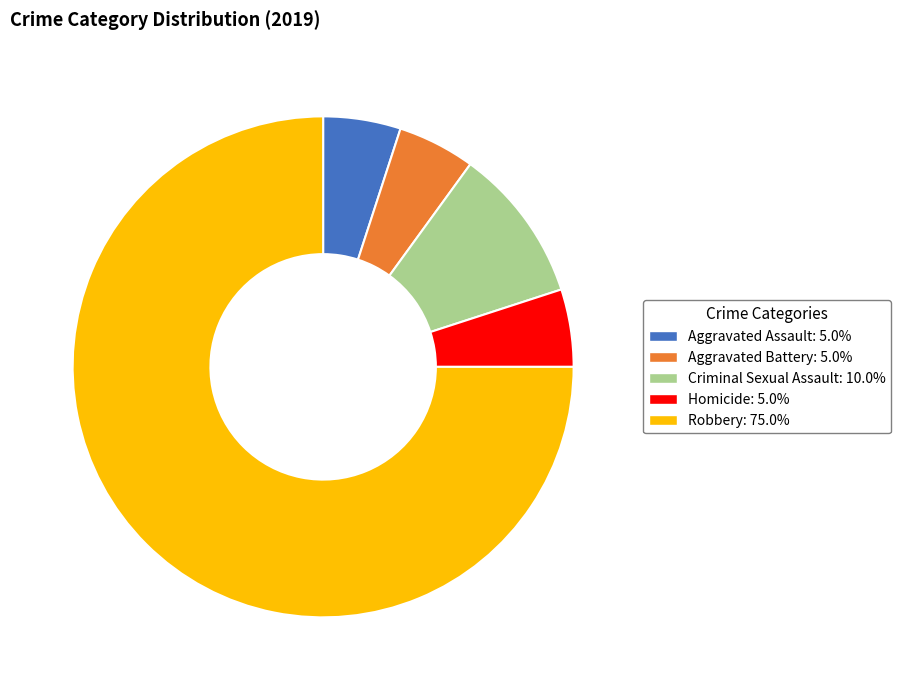

Approximately how many times larger is the value at Homicide compared to Aggravated Assault?

1.0